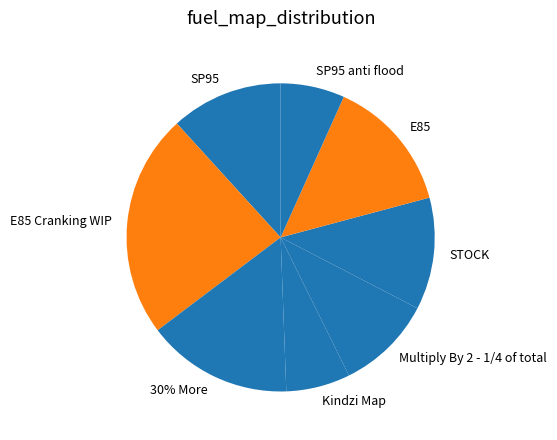

Combined, what portion of the pie is SP95 and E85 Cranking WIP?

35.3%